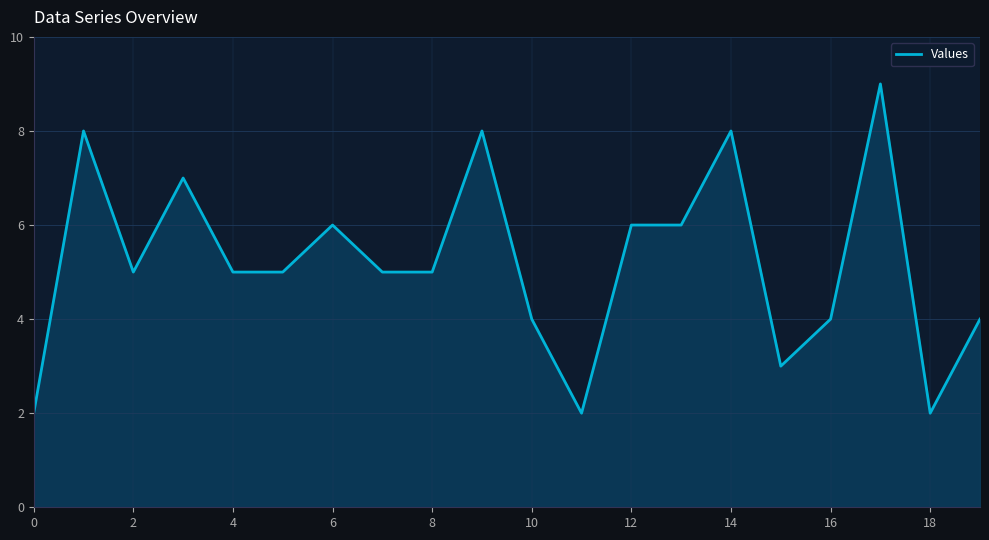

What is the maximum value shown in the chart?

9